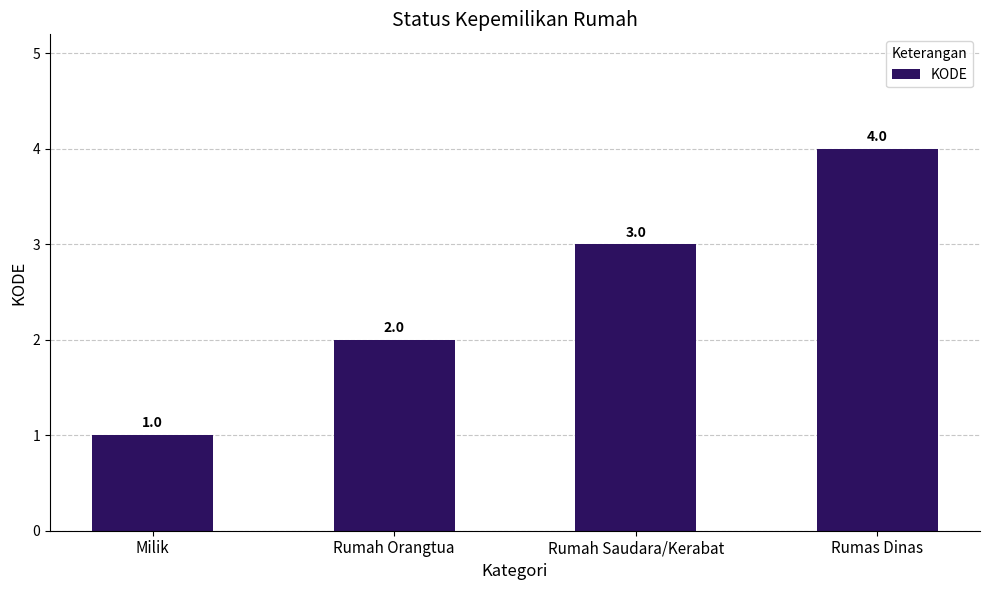

What is the label of the 2nd bar from the left?

Rumah Orangtua